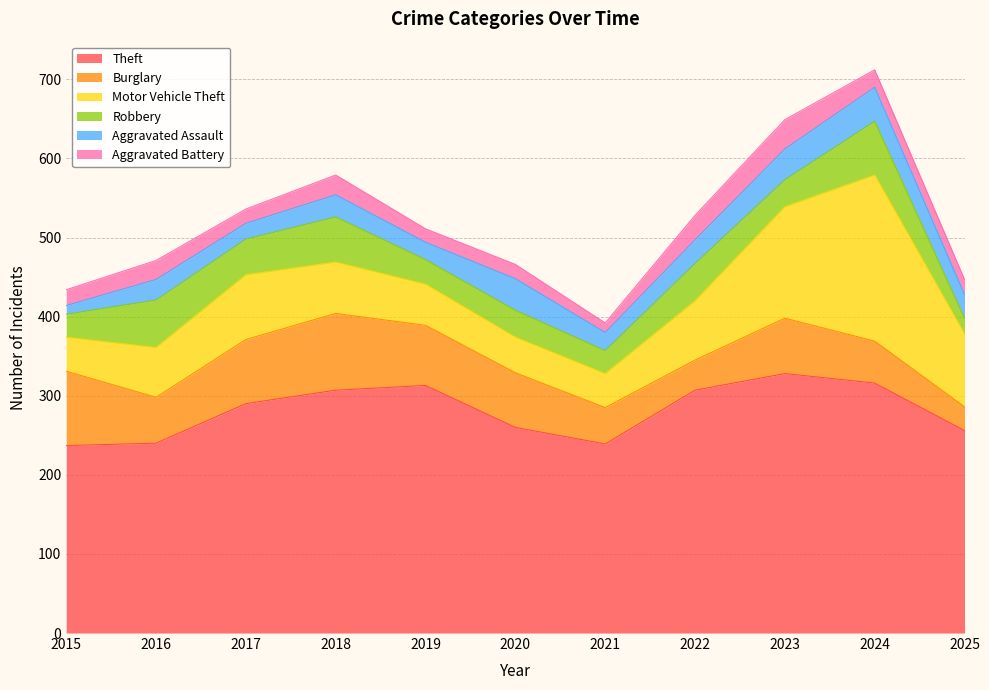

Reading left to right, list all the values displayed in this chart.

Theft: 2015=237	2016=240	2017=290	2018=307	2019=313	2020=260	2021=239	2022=307	2023=328	2024=316	2025=256
Burglary: 2015=94	2016=58	2017=81	2018=97	2019=76	2020=69	2021=46	2022=38	2023=70	2024=53	2025=30
Motor Vehicle Theft: 2015=43	2016=63	2017=82	2018=65	2019=52	2020=45	2021=43	2022=75	2023=141	2024=210	2025=92
Robbery: 2015=29	2016=60	2017=45	2018=57	2019=31	2020=34	2021=29	2022=47	2023=34	2024=68	2025=20
Aggravated Assault: 2015=11	2016=26	2017=20	2018=28	2019=22	2020=40	2021=23	2022=30	2023=39	2024=43	2025=30
Aggravated Battery: 2015=20	2016=24	2017=18	2018=25	2019=17	2020=18	2021=12	2022=31	2023=37	2024=22	2025=19